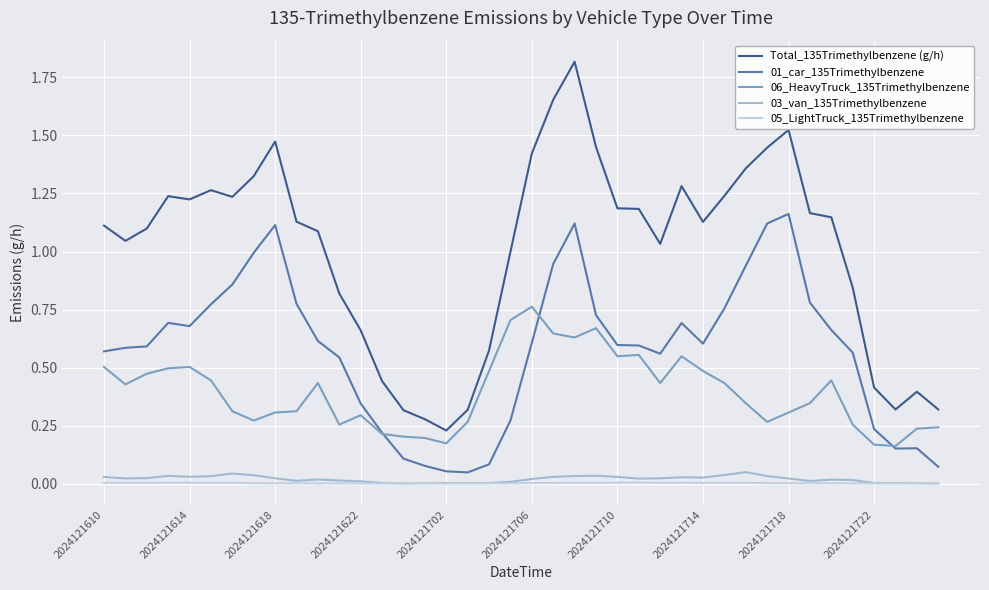

True or false: 03_van_135Trimethylbenzene and 01_car_135Trimethylbenzene cross at least once.

False